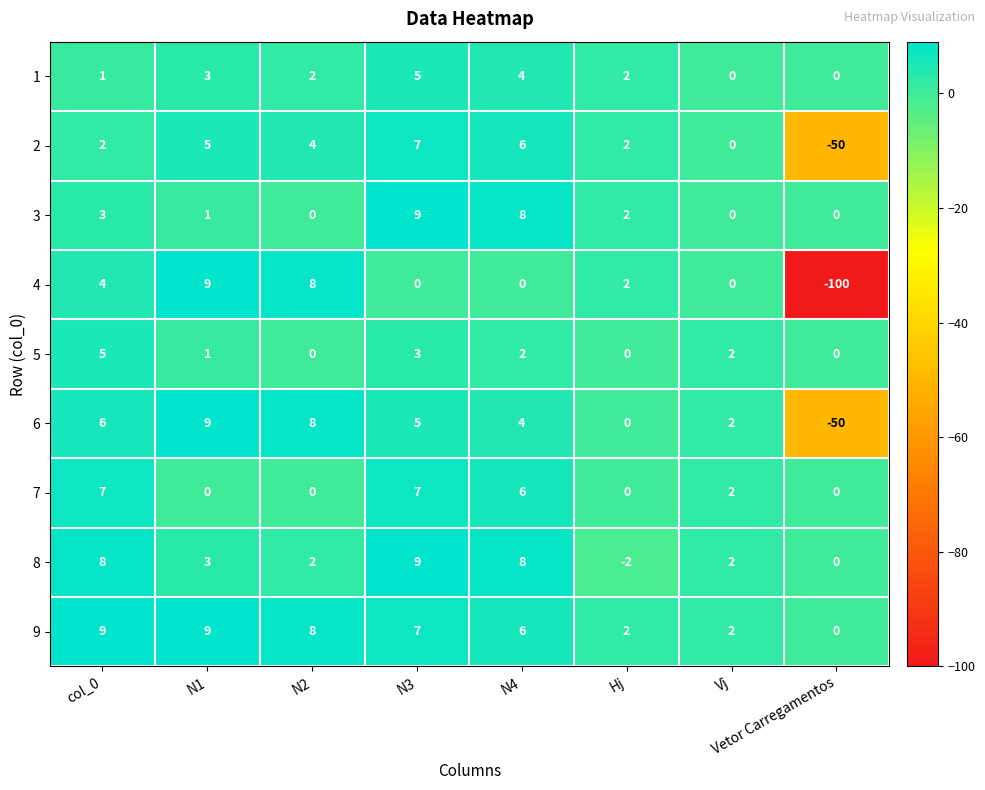

Which series changed the most between col_0 and Vj?

9